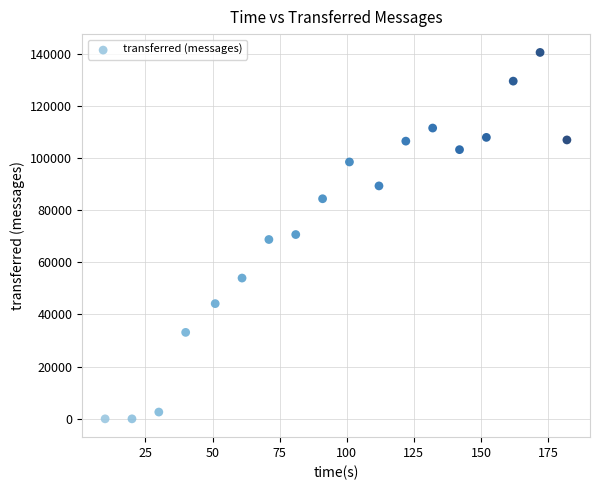

What is the range of X values (max minus min)?

172